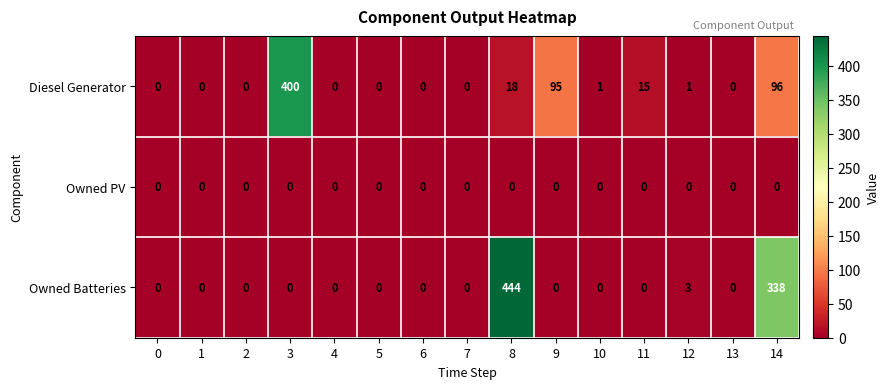

What is the average value of the Diesel Generator series?

42